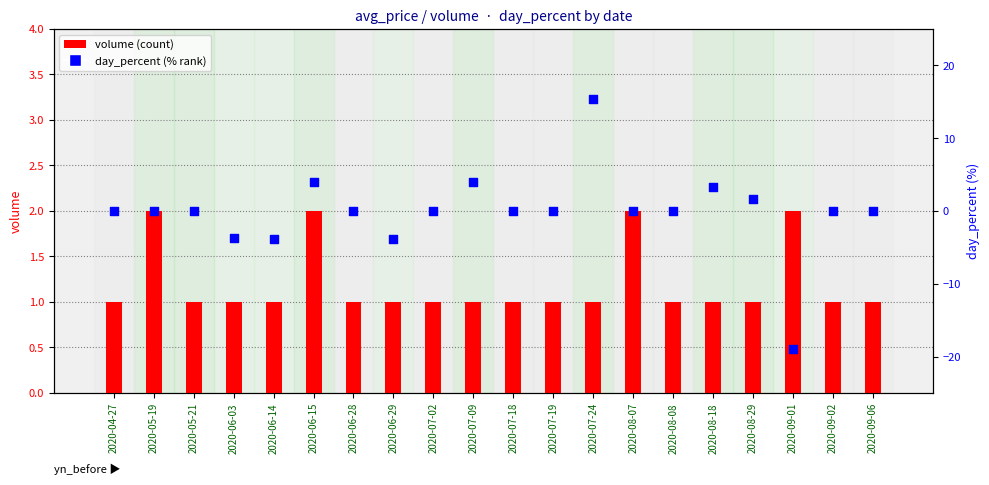

What are all the series names shown in the legend?

volume, day_percent